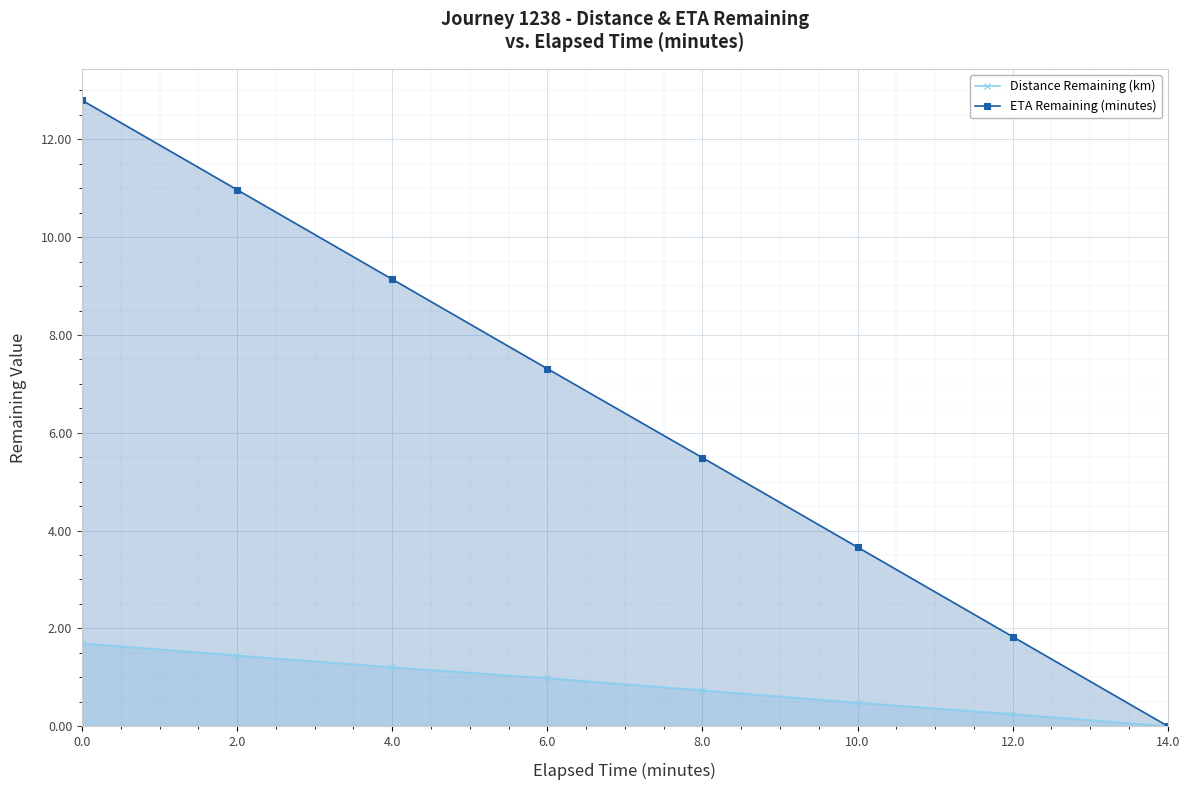

Which series has the widest spread of values?

ETA Remaining (minutes)